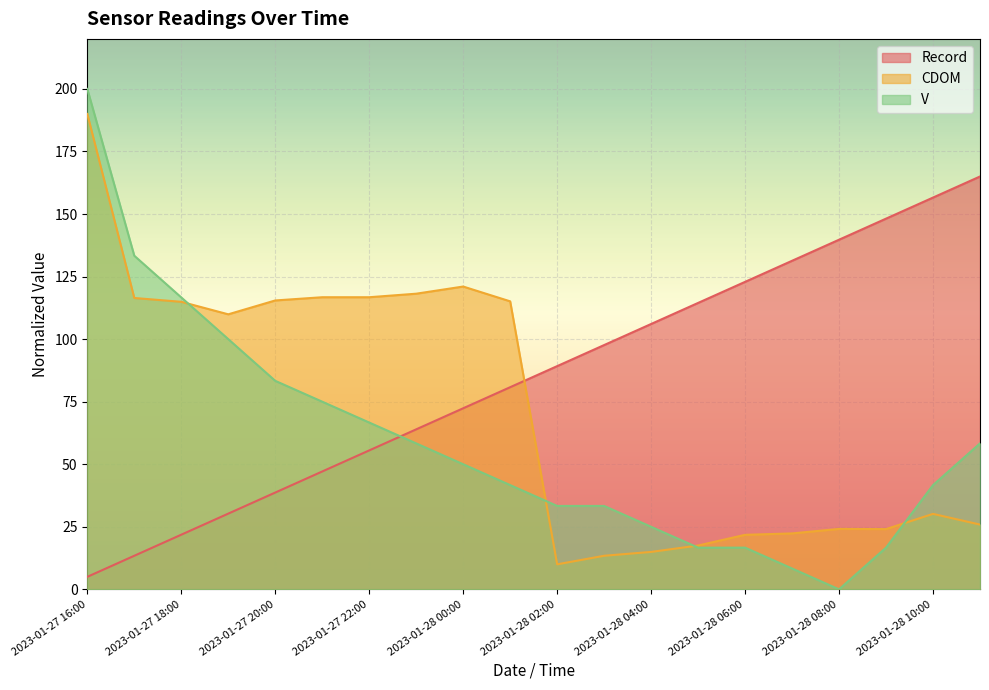

Reading left to right, extract all data points from this chart.

V: 200.0	133.3	116.7	100.0	83.3	75.0	66.7	58.3	50.0	41.7	33.3	33.3	25.0	16.7	16.7	8.3	0.0	16.7	41.7	58.3
CDOM: 190.0	116.4	114.9	109.9	115.5	116.7	116.7	118.2	121.0	115.1	10.0	13.4	15.0	17.5	21.8	22.4	24.2	24.1	30.2	25.9
Record: 5.0	13.4	21.8	30.3	38.7	47.1	55.5	63.9	72.4	80.8	89.2	97.6	106.1	114.5	122.9	131.3	139.7	148.2	156.6	165.0